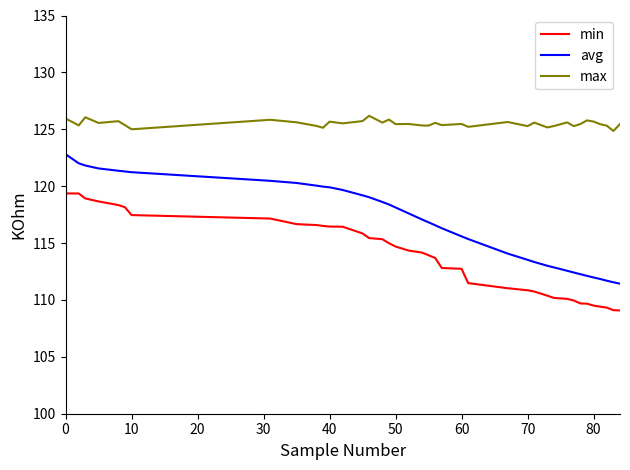

Which series has the largest range (max minus min)?

avg